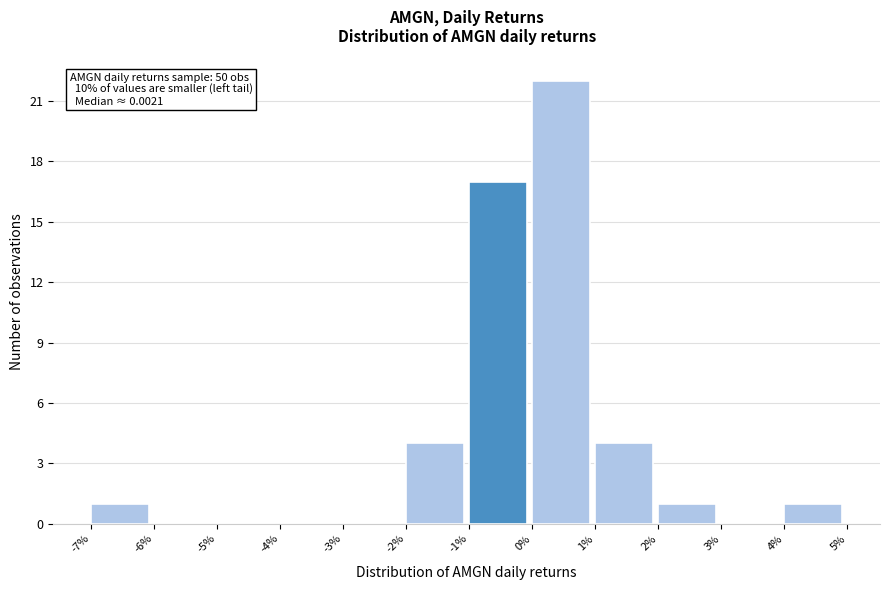

Reading left to right, extract all data points from this chart.

-7%=1	-6%=0	-5%=0	-4%=0	-3%=0	-2%=4	-1%=17	0%=22	1%=4	2%=1	3%=0	4%=1